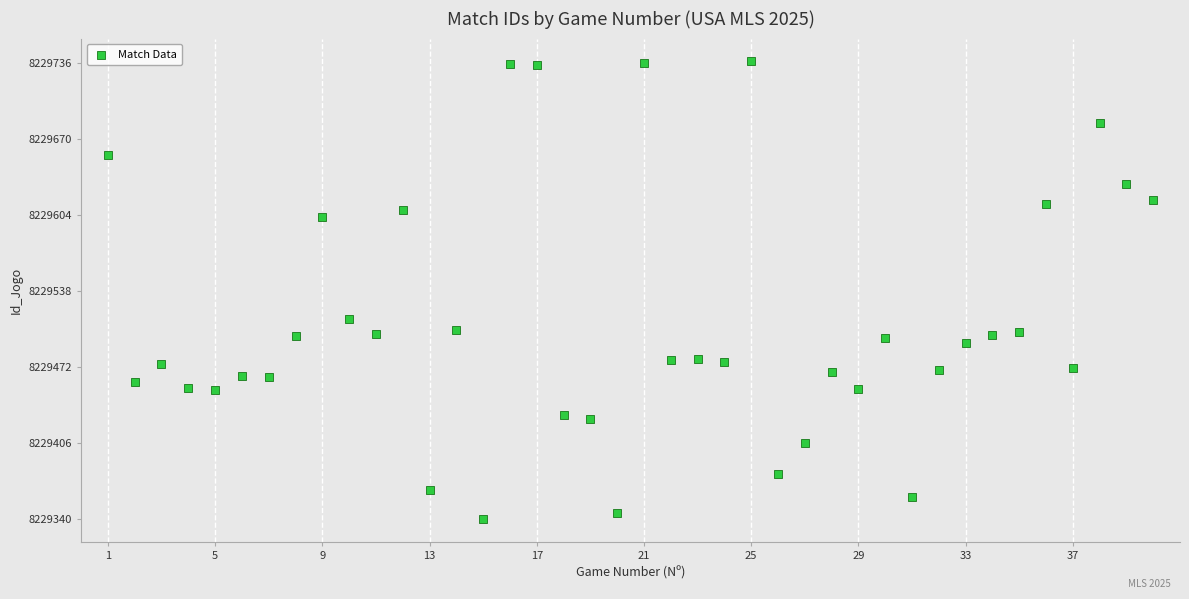

What is the range of Y values (max minus min)?

397